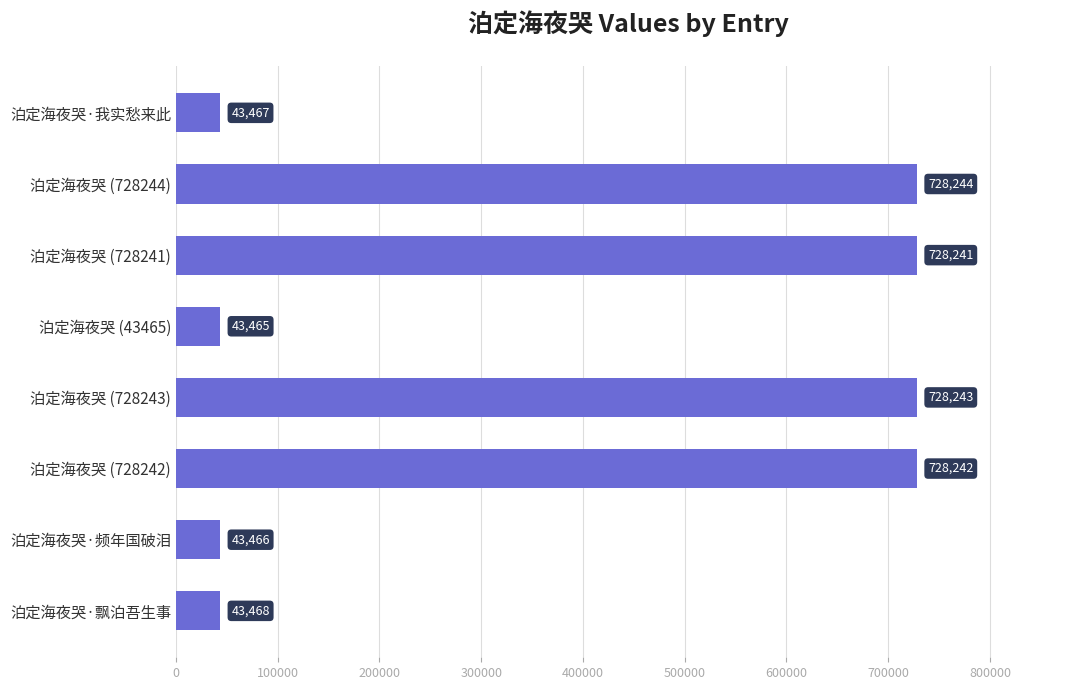

What is the maximum value shown in the chart?

728244